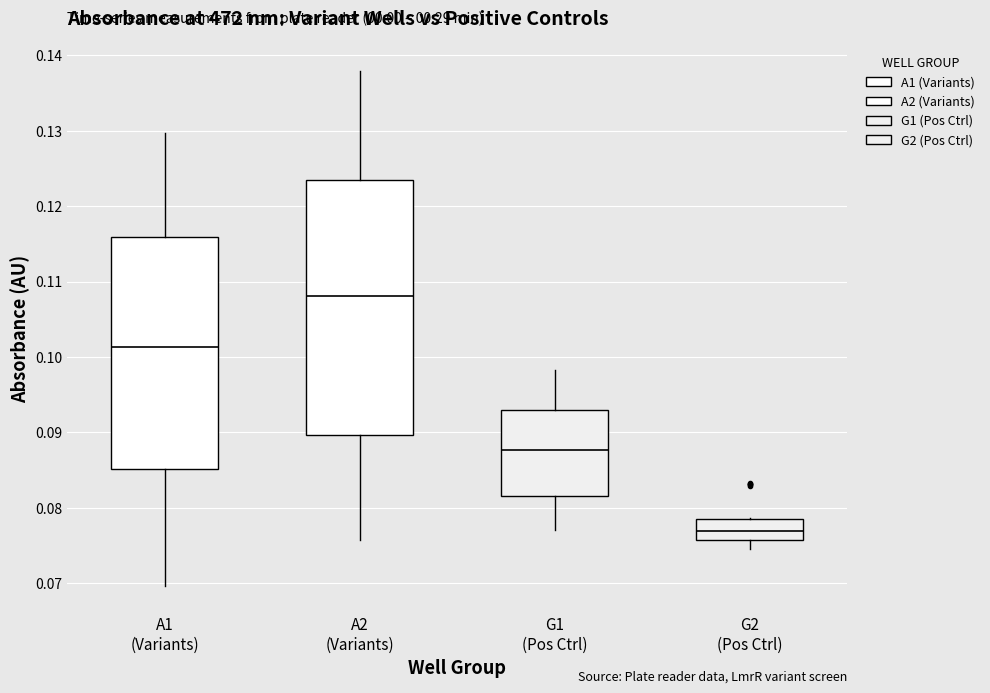

Reading left to right, read every box against the y-axis: the position of its median line, the range the box covers, and the ends of its whiskers. The values are not printed on the chart, so give them approximately, as read against the axis.

A1 (Variants): median 0.101, box 0.085 to 0.116, whiskers 0.070 to 0.130
A2 (Variants): median 0.108, box 0.090 to 0.124, whiskers 0.076 to 0.138
G1 (Pos Ctrl): median 0.088, box 0.082 to 0.093, whiskers 0.077 to 0.098
G2 (Pos Ctrl): median 0.077, box 0.076 to 0.079, whiskers 0.075 to 0.079